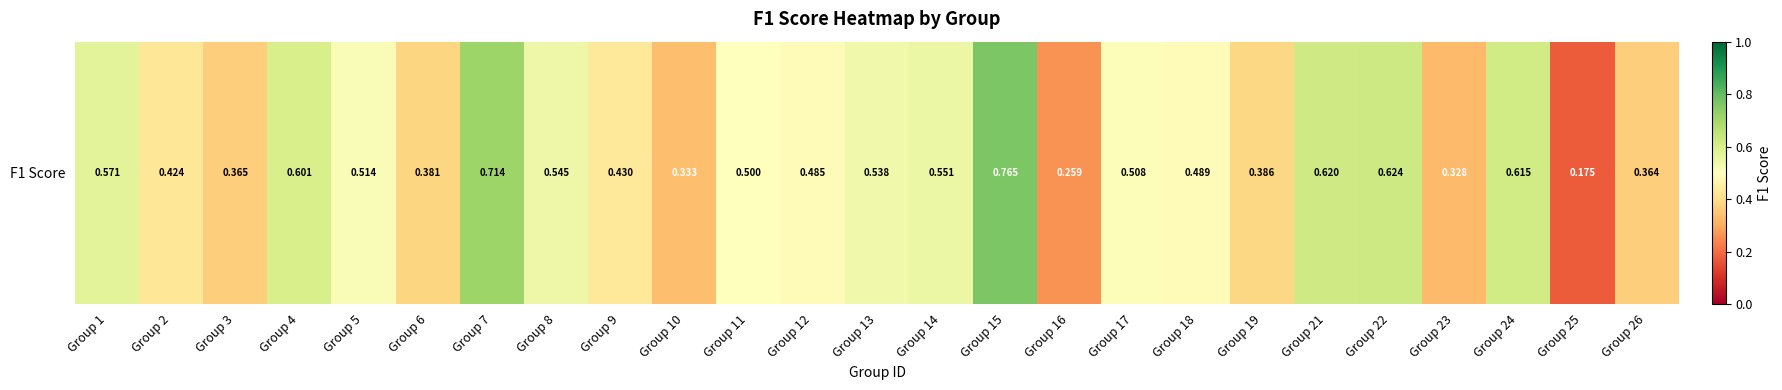

How many categories are shown in the chart?

25